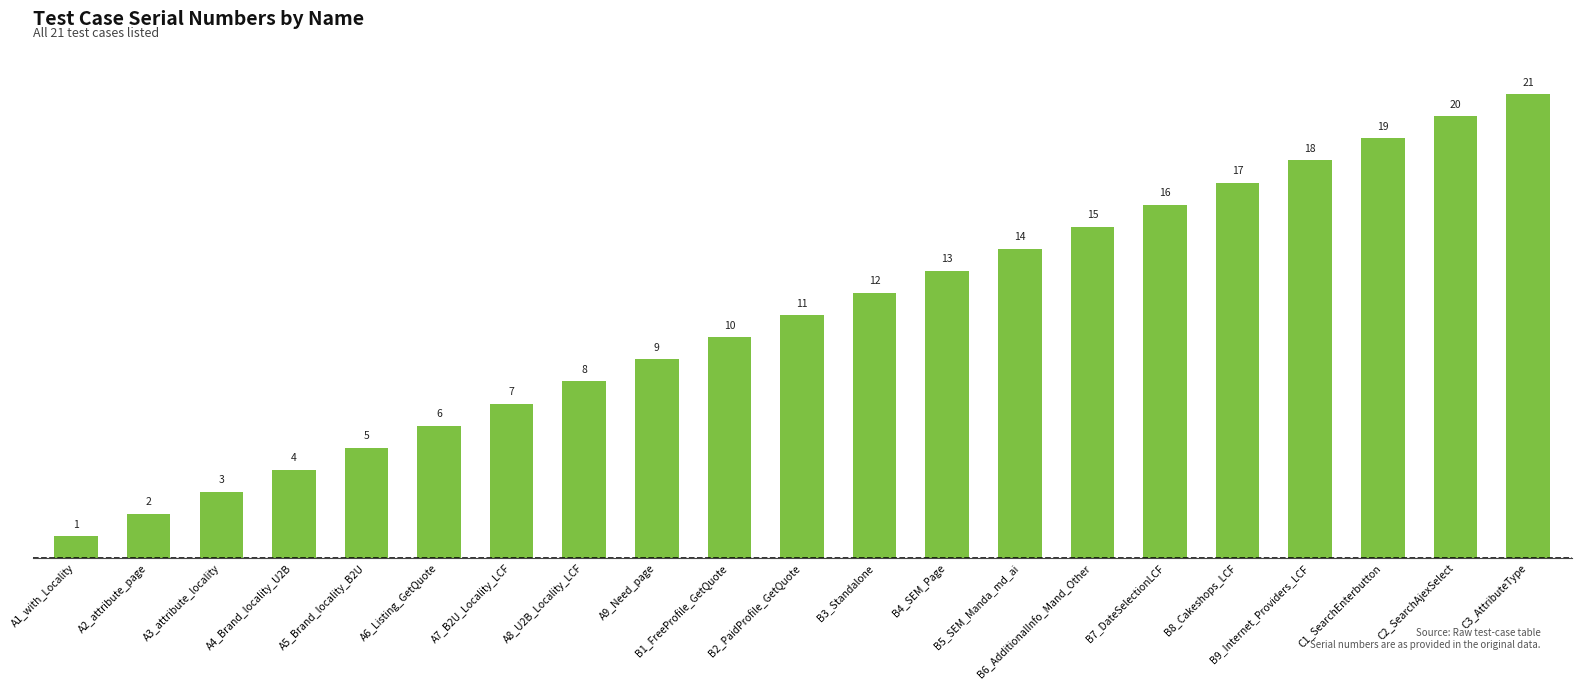

What is the average value?

11